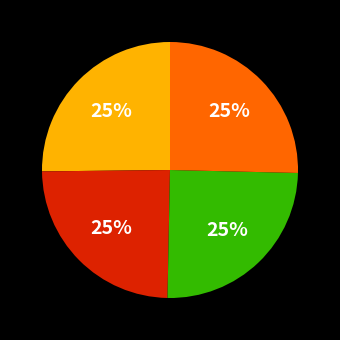

Count the number of slices in the pie.

4